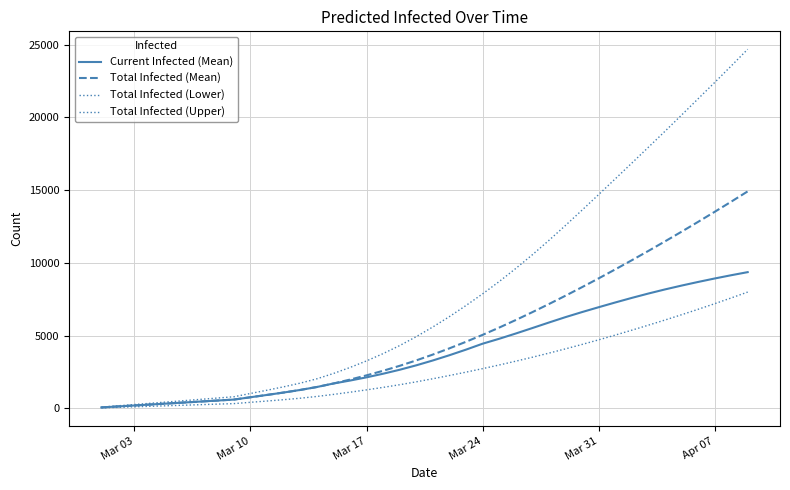

Does the chart display data point markers on the line(s)?

No